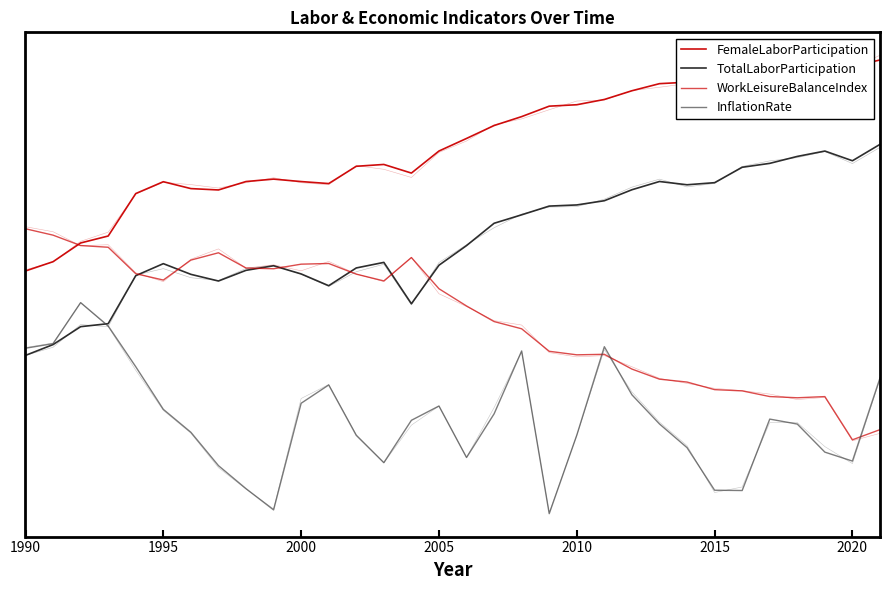

Reading left to right, extract all data points from this chart.

FemaleLaborParticipation: 0.6	0.6	0.7	0.8	1.0	1.0	1.0	1.0	1.0	1.0	1.0	1.0	1.1	1.1	1.1	1.2	1.2	1.3	1.3	1.4	1.4	1.4	1.5	1.5	1.5	1.5	1.5	1.6	1.6	1.6	1.6	1.6
TotalLaborParticipation: 0.2	0.3	0.3	0.4	0.6	0.6	0.6	0.6	0.6	0.6	0.6	0.5	0.6	0.6	0.4	0.6	0.7	0.8	0.9	0.9	0.9	0.9	1.0	1.0	1.0	1.0	1.1	1.1	1.1	1.2	1.1	1.2
WorkLeisureBalanceIndex: 0.8	0.8	0.7	0.7	0.6	0.6	0.7	0.7	0.6	0.6	0.6	0.6	0.6	0.6	0.7	0.5	0.4	0.4	0.3	0.2	0.2	0.2	0.1	0.1	0.1	0.0	0.0	0.0	-0.0	0.0	-0.2	-0.2
InflationRate: 0.2	0.3	0.4	0.3	0.1	-0.1	-0.2	-0.3	-0.4	-0.5	-0.0	0.1	-0.2	-0.3	-0.1	-0.0	-0.3	-0.1	0.2	-0.6	-0.2	0.2	0.0	-0.1	-0.2	-0.4	-0.4	-0.1	-0.1	-0.3	-0.3	0.1